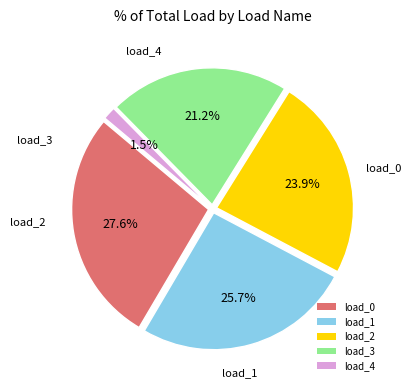

Which slice is the smallest?

load_4